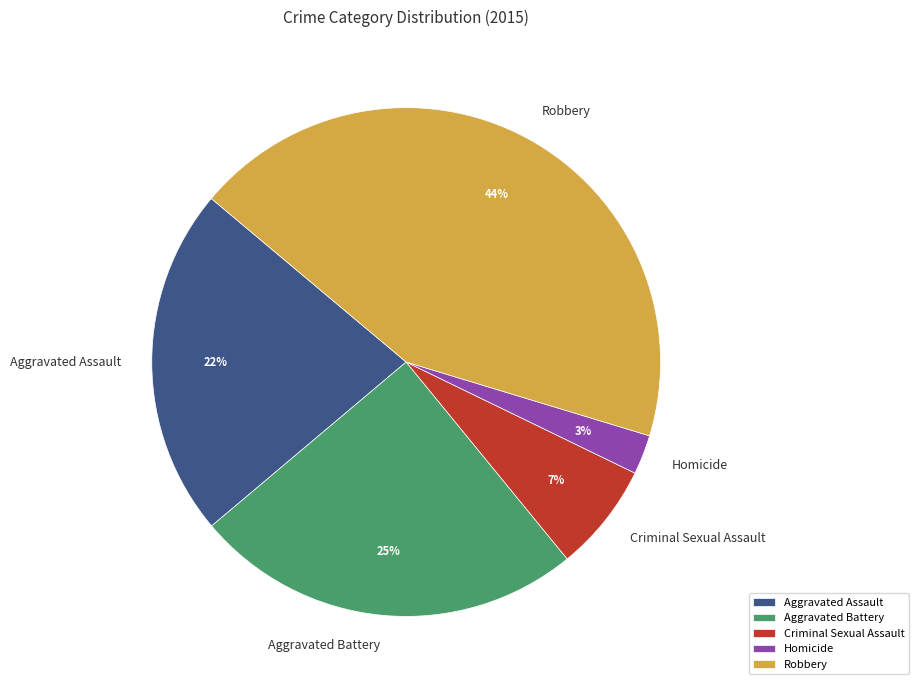

Which slice is the largest?

Robbery